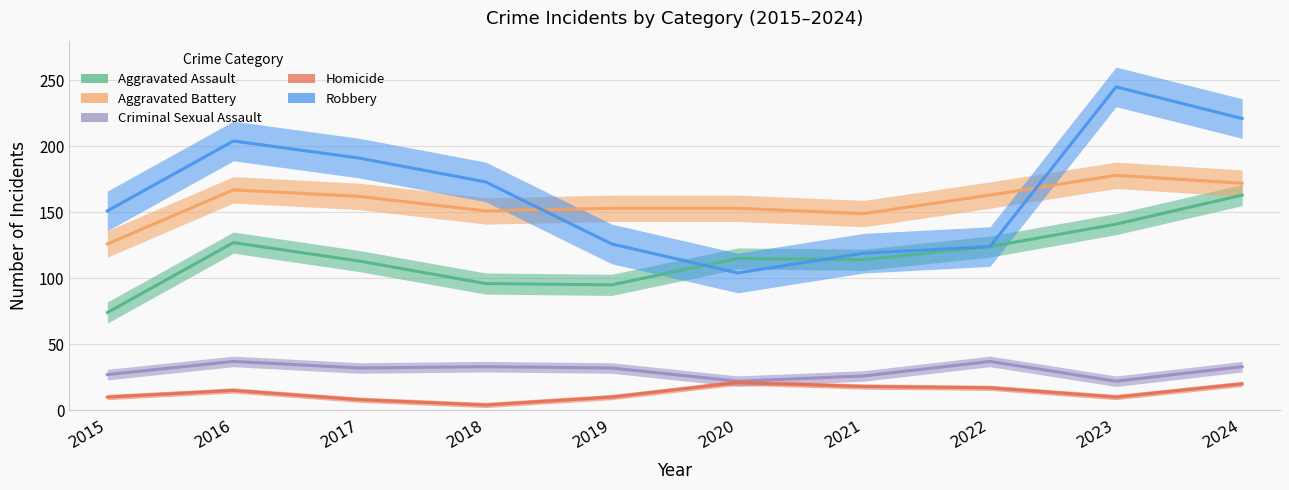

What are all the series names shown in the legend?

Aggravated Assault, Aggravated Battery, Criminal Sexual Assault, Homicide, Robbery